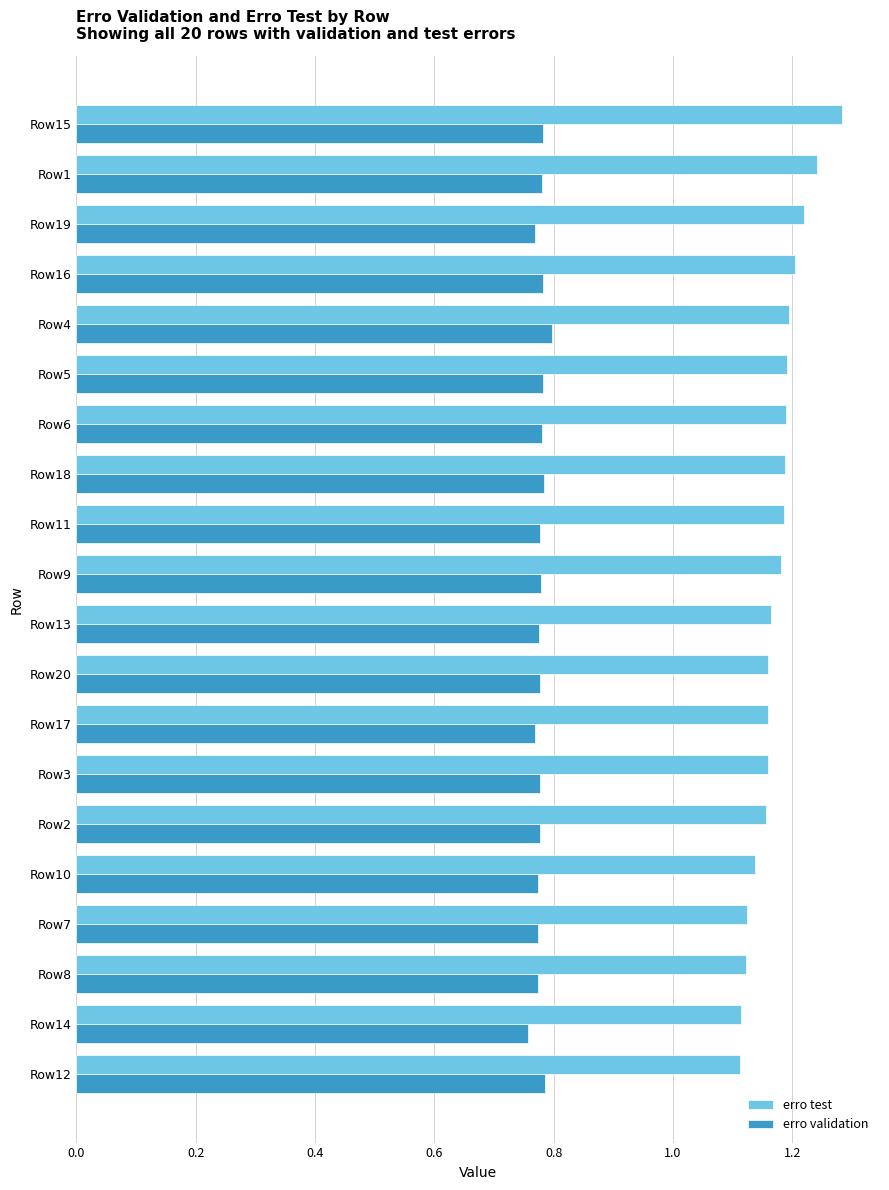

Where is erro validation nearest to the value 0?

Row14